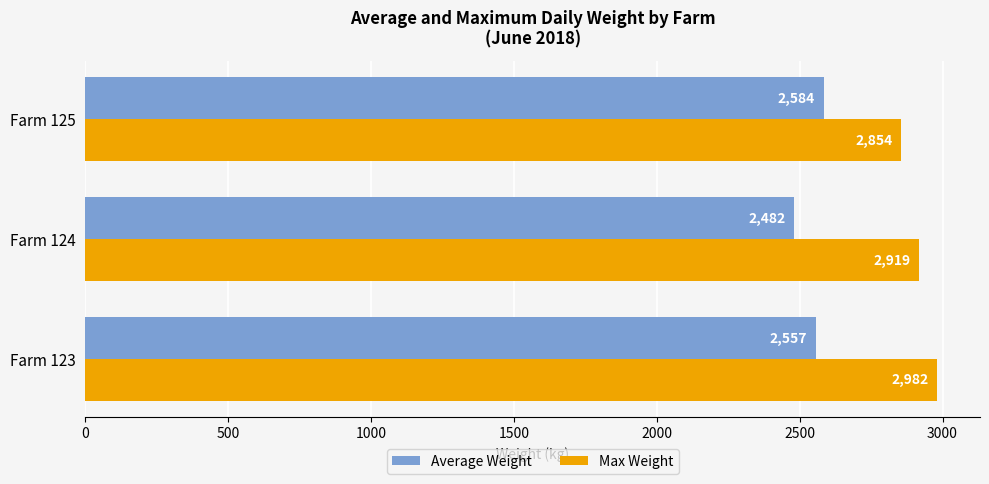

Which label corresponds to the smallest value in the chart?

Farm 124